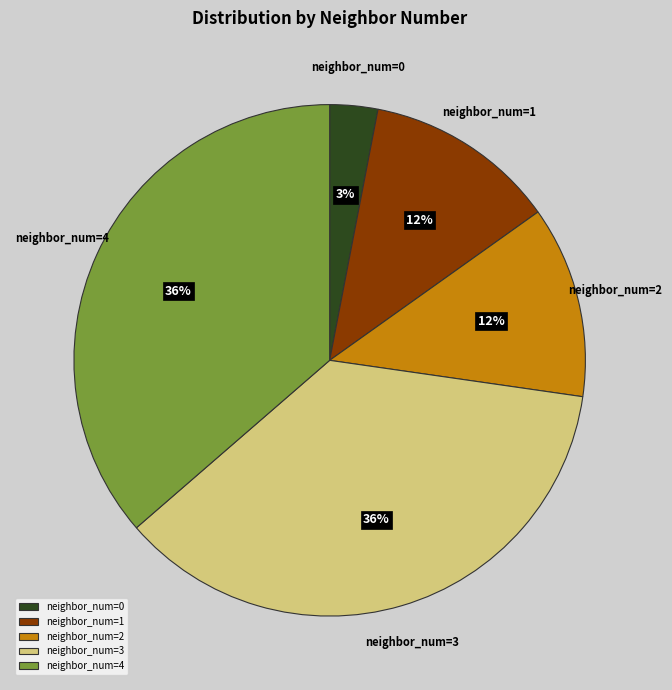

Is it true that neighbor_num=2 is 24% of the pie?

False